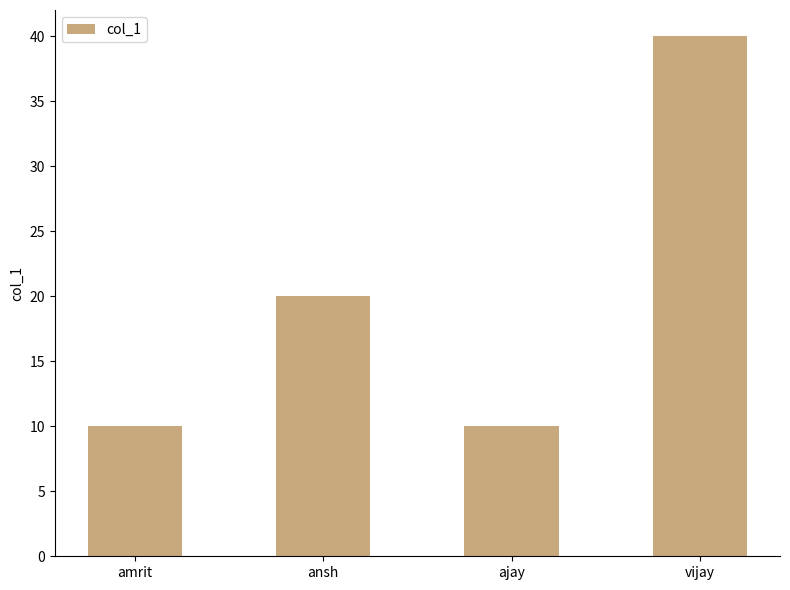

What is the change in value from amrit to vijay?

+30